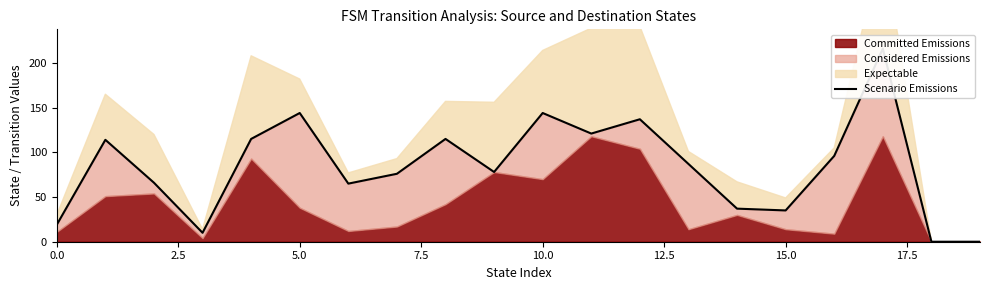

What is the difference between the maximum and minimum values?

216